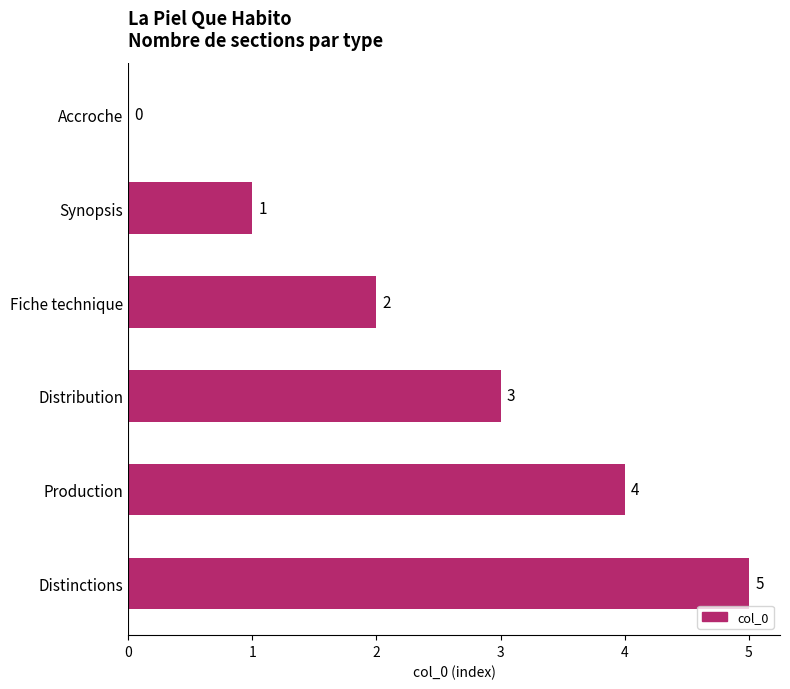

Is it true that the value at Fiche technique is 2?

True